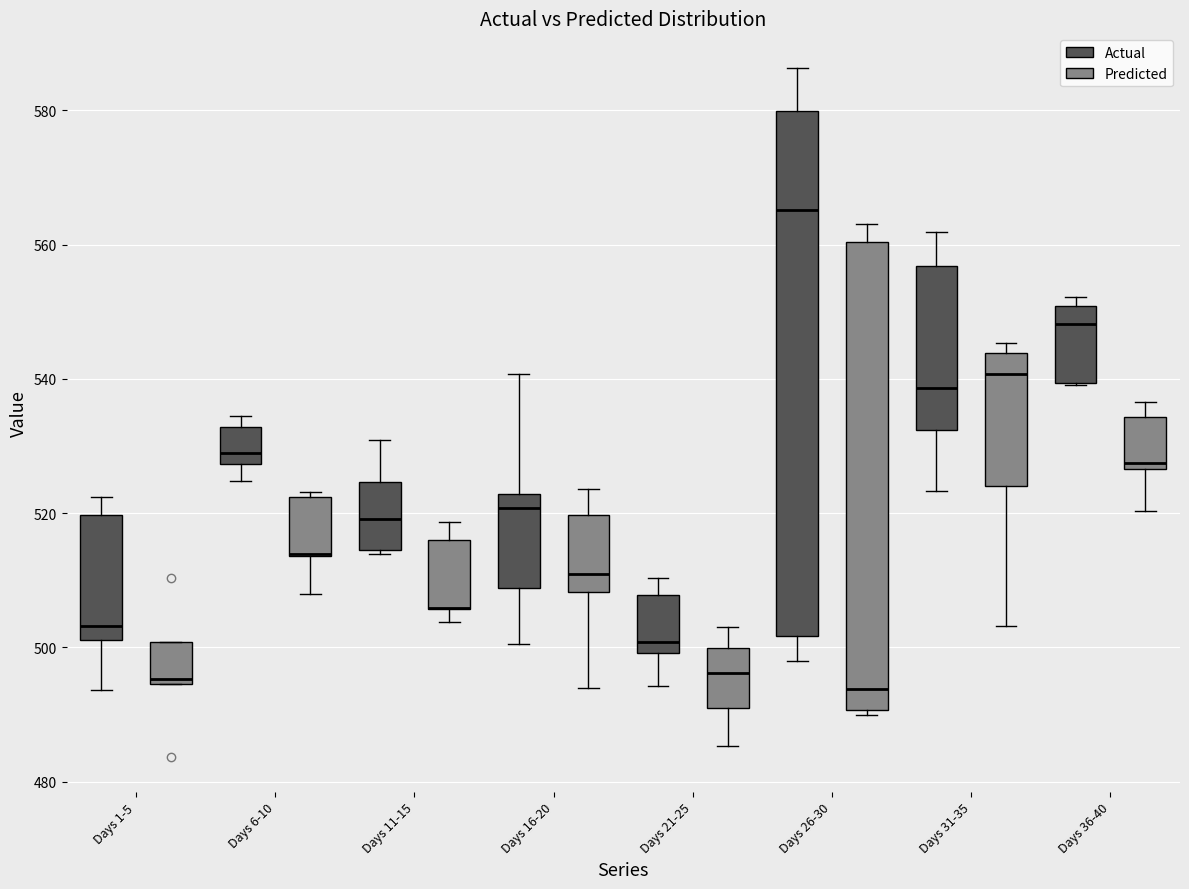

Reading left to right, transcribe this box plot: for each box, give where its median line is, the range the box spans, and where its two whiskers end, as read against the y-axis. The values are not printed on the chart, so give them approximately, as read against the axis.

Days 1-5 (Actual): median 504, box 502 to 520, whiskers 494 to 522
Days 1-5 (Predicted): median 496, box 494 to 500, whiskers 494 to 500
Days 6-10 (Actual): median 528 (just above the box's lower edge), box 528 to 532, whiskers 524 to 534
Days 6-10 (Predicted): median 514 (drawn on the box's lower edge), box 514 to 522, whiskers 508 to 524
Days 11-15 (Actual): median 520, box 514 to 524, whiskers 514 to 530
Days 11-15 (Predicted): median 506 (drawn on the box's lower edge), box 506 to 516, whiskers 504 to 518
Days 16-20 (Actual): median 520, box 508 to 522, whiskers 500 to 540
Days 16-20 (Predicted): median 510, box 508 to 520, whiskers 494 to 524
Days 21-25 (Actual): median 500 (just above the box's lower edge), box 500 to 508, whiskers 494 to 510
Days 21-25 (Predicted): median 496, box 492 to 500, whiskers 486 to 504
Days 26-30 (Actual): median 566, box 502 to 580, whiskers 498 to 586
Days 26-30 (Predicted): median 494, box 490 to 560, whiskers 490 (just below the box's lower edge) to 564
Days 31-35 (Actual): median 538, box 532 to 556, whiskers 524 to 562
Days 31-35 (Predicted): median 540, box 524 to 544, whiskers 504 to 546
Days 36-40 (Actual): median 548, box 540 to 550, whiskers 540 to 552
Days 36-40 (Predicted): median 528, box 526 to 534, whiskers 520 to 536